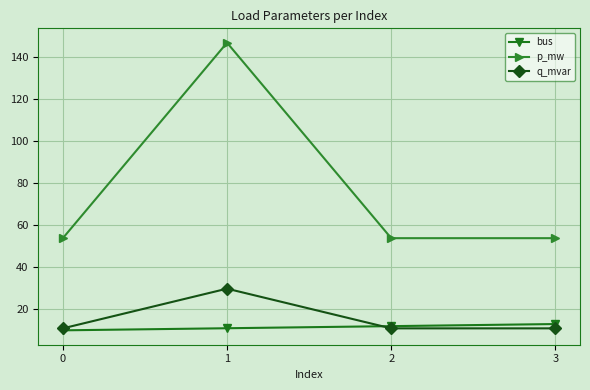

What is the value of the q_mvar point at the 3rd from the left?

10.9